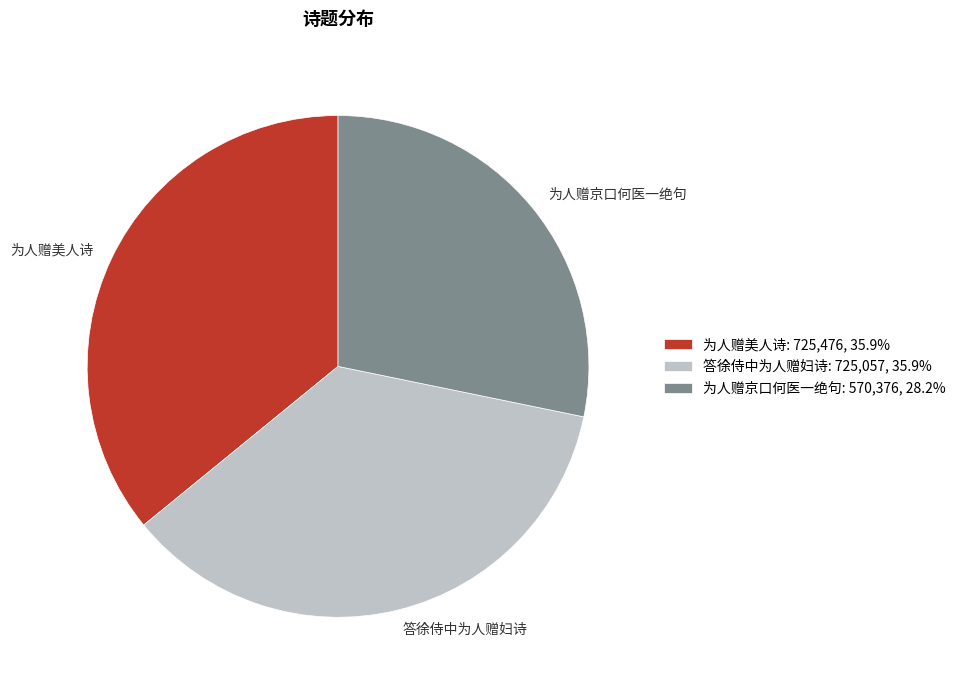

Approximately how many times larger is the value at 为人赠京口何医一绝句 compared to 为人赠美人诗?

0.8